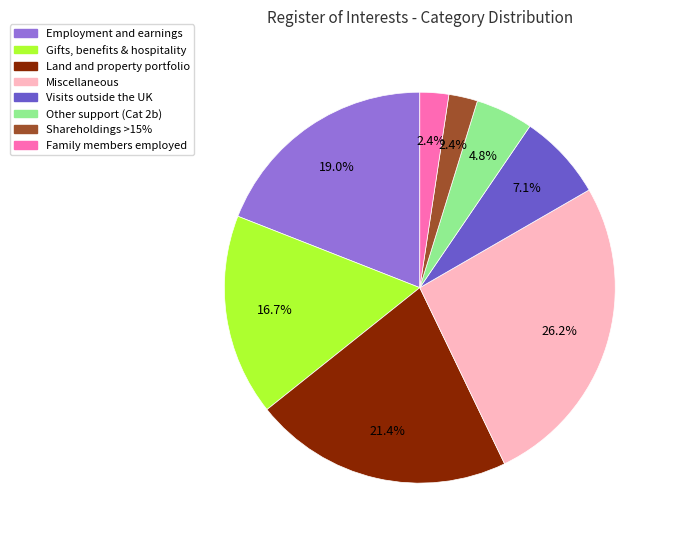

Is there any slice that represents more than half of the pie?

No